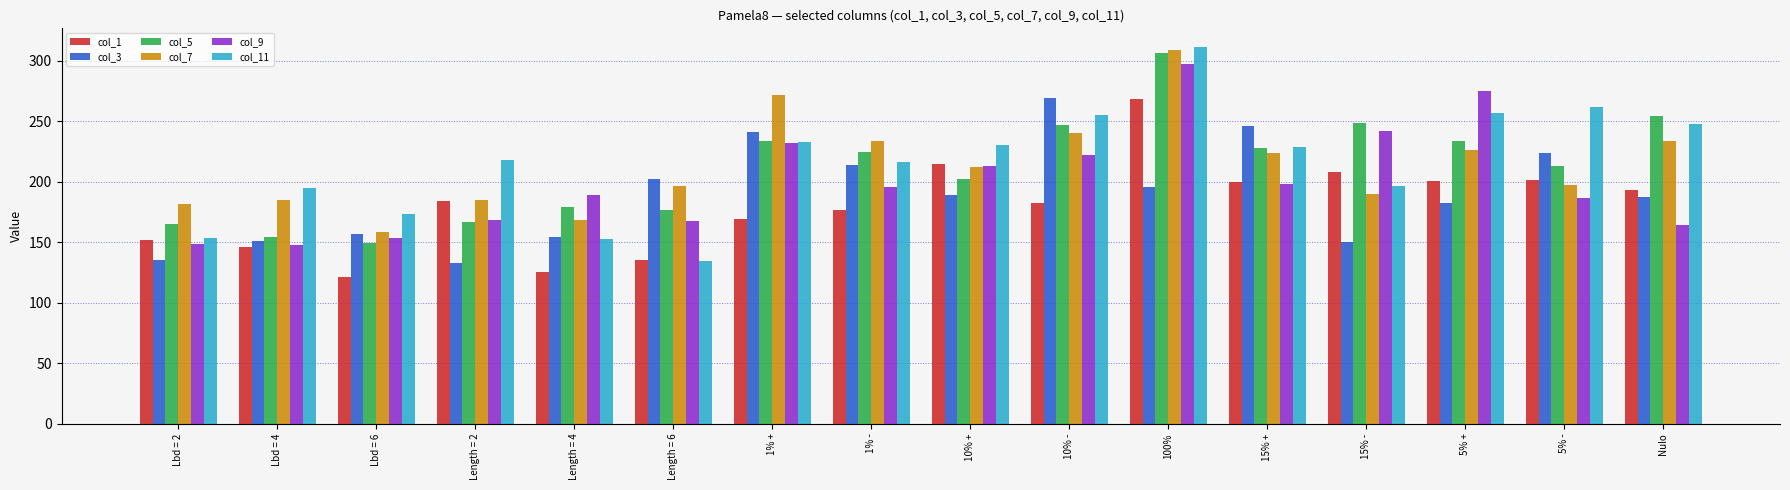

What is the spread (max minus min) of values at 15% -?

99.1